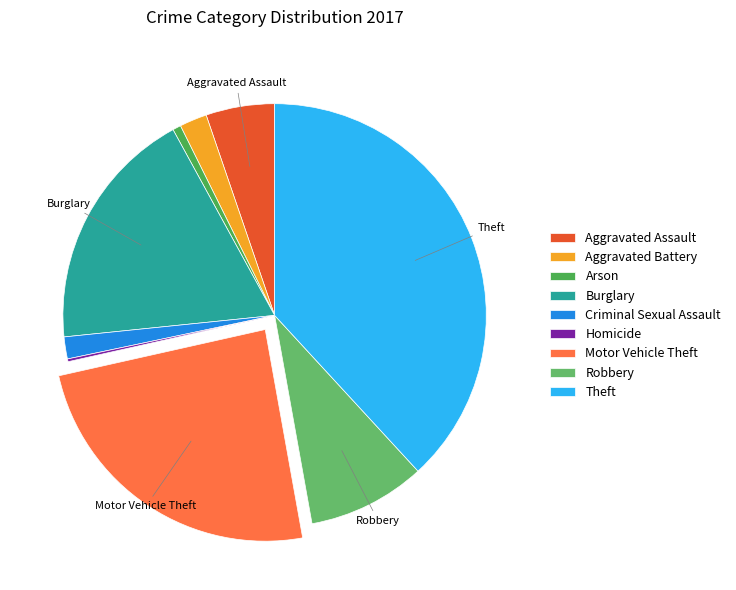

What is the change in value from Criminal Sexual Assault to Theft?

+174